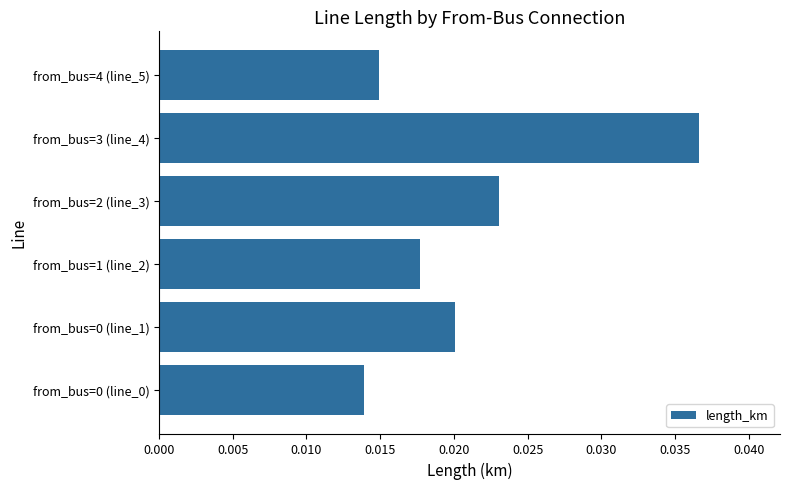

Does the chart contain any negative values?

No